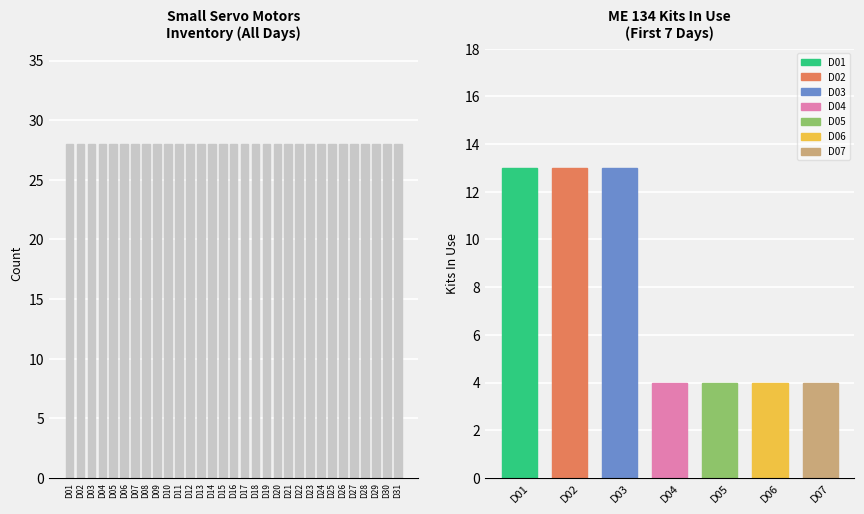

What is the total value across all series at D02?

41